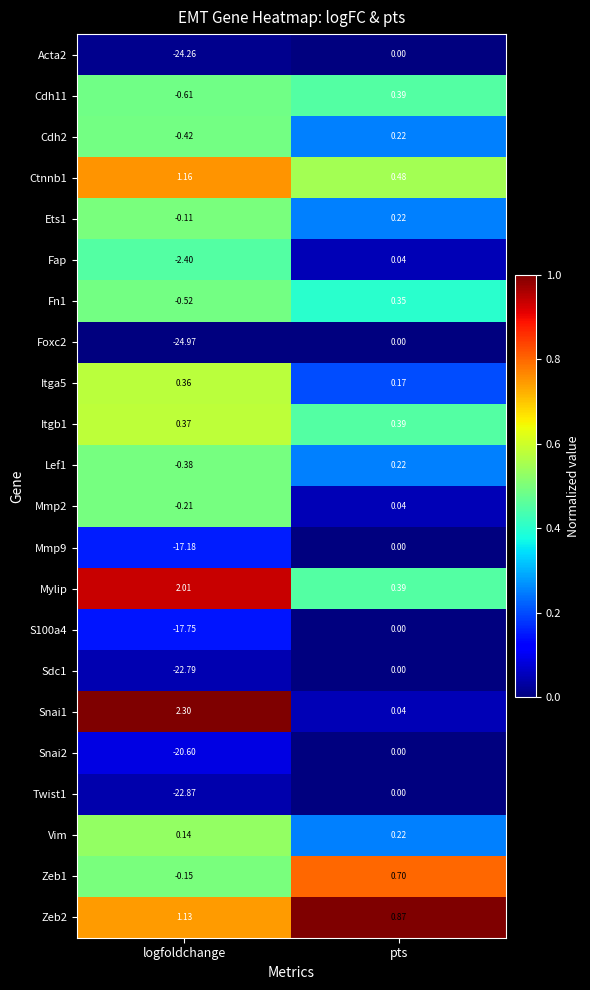

Which category has the highest value in the Acta2 series?

pts